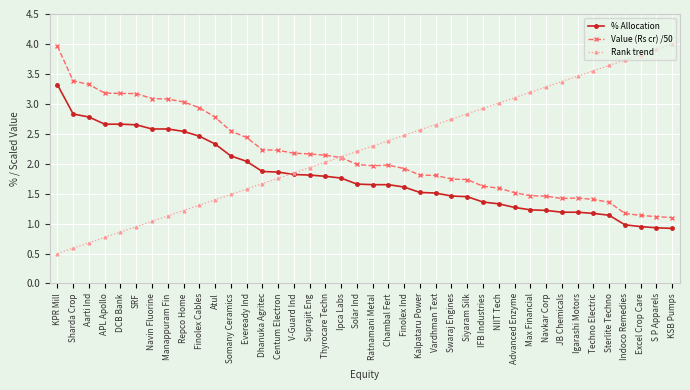

True or false: Rank trend has a value of 0.6 at Manappuram Fin.

False